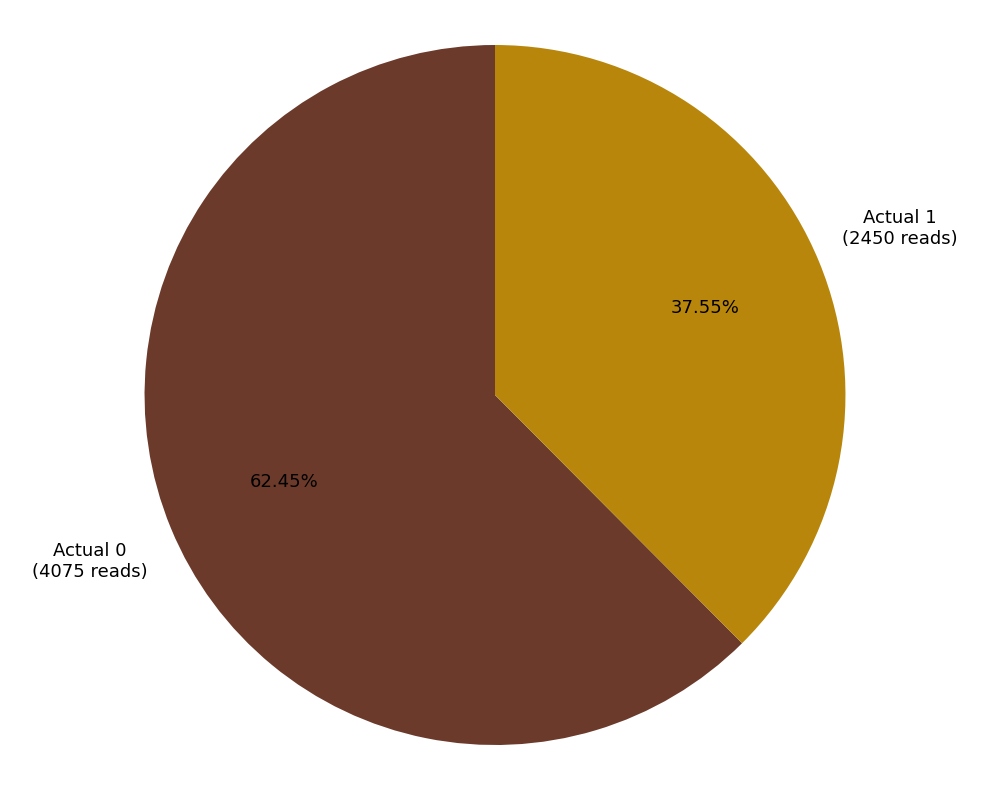

Is there any slice that represents more than half of the pie?

Yes